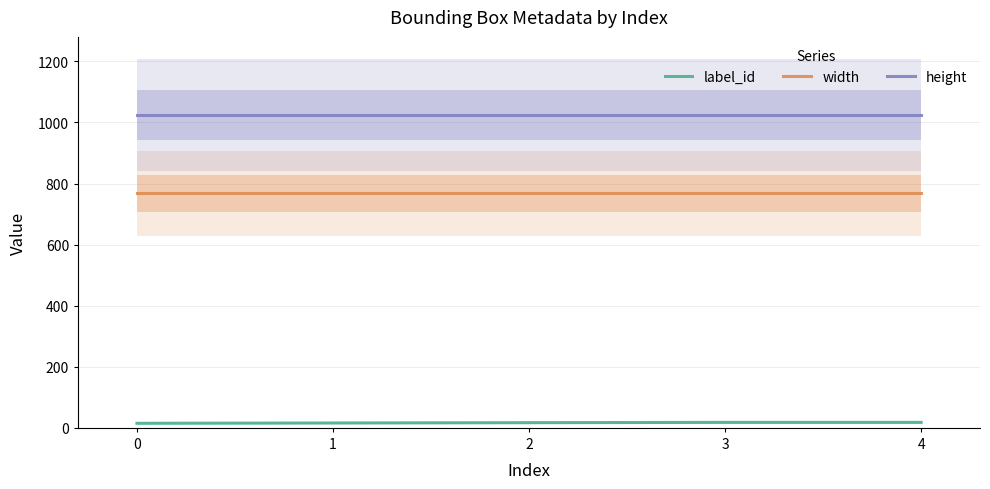

What is the sum of the width values at 0 and 2?

1536